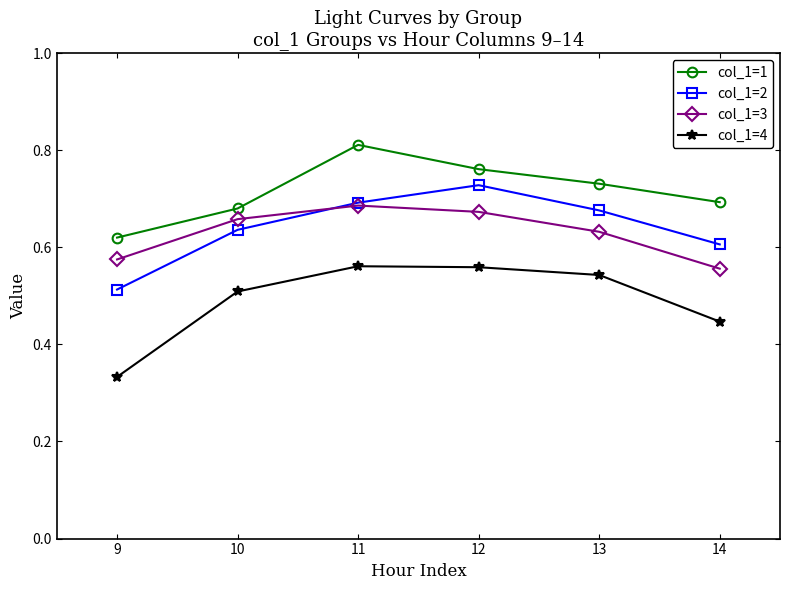

How many series are shown in this chart?

4